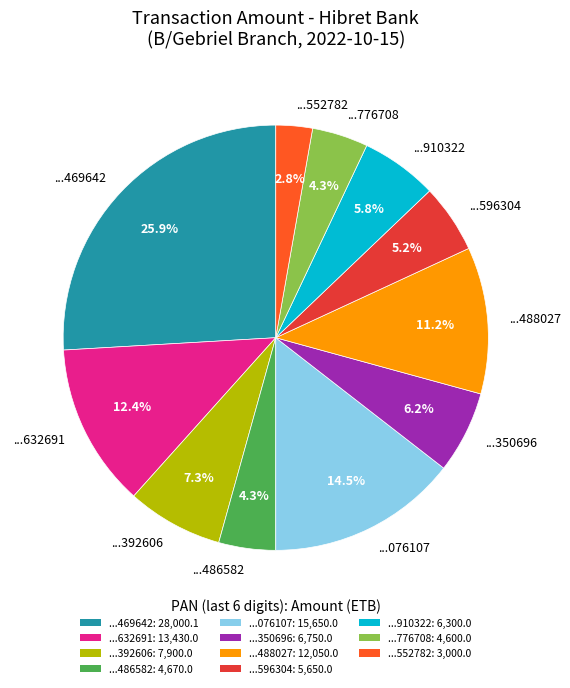

Which category has the smallest portion of the pie?

...552782